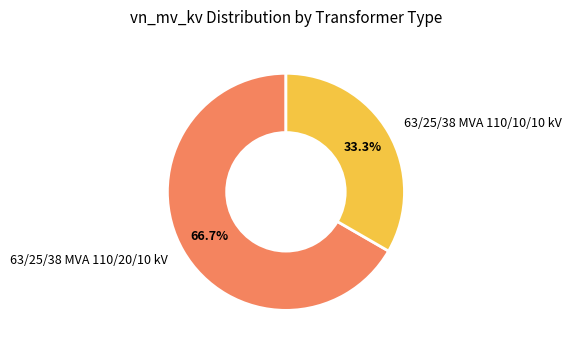

To the nearest percent, what is the difference between the largest and smallest slice percentages?

33%